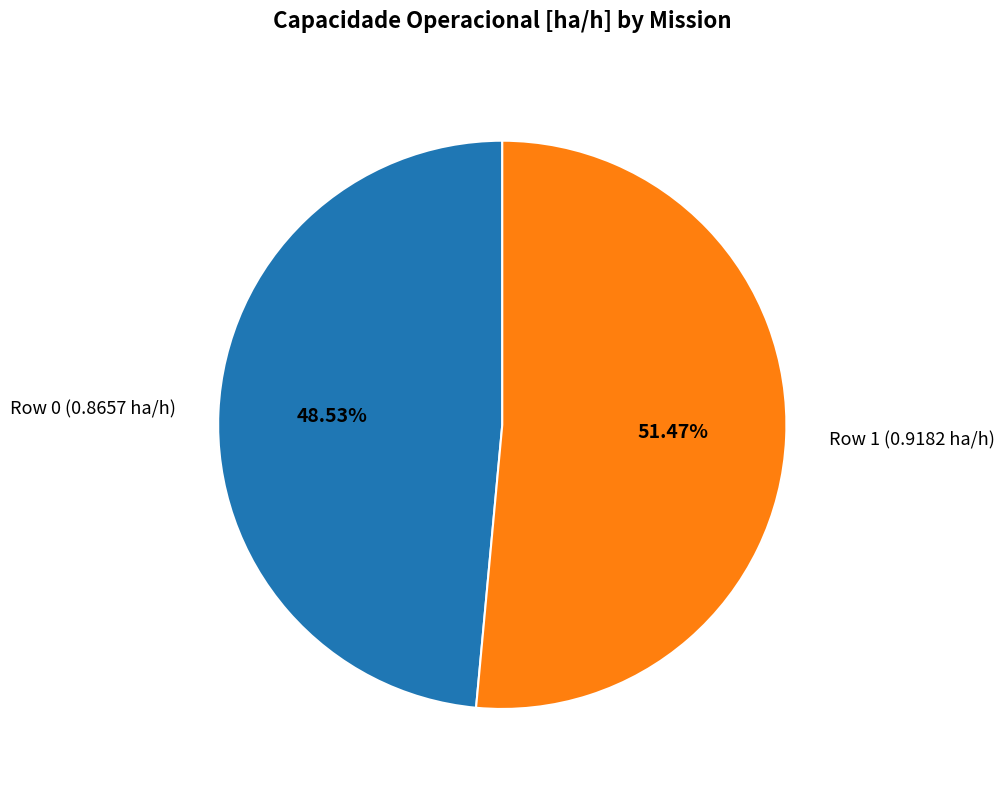

Between Row 0 (0.8657 ha/h) and Row 1 (0.9182 ha/h), which is larger?

Row 1 (0.9182 ha/h)